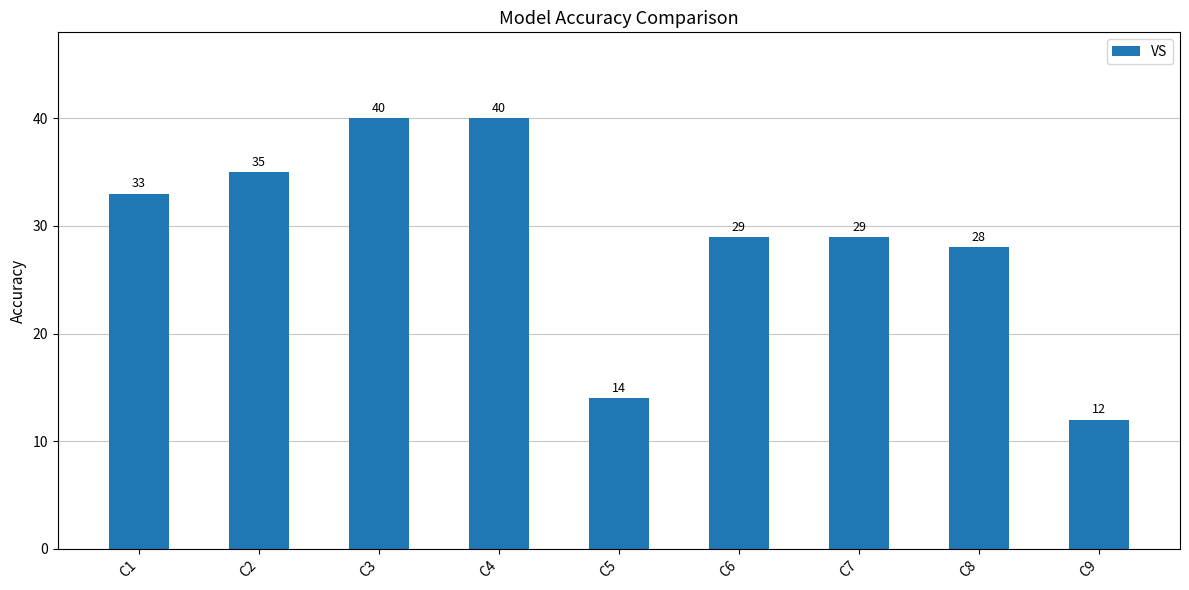

How many data points are less than 29?

3